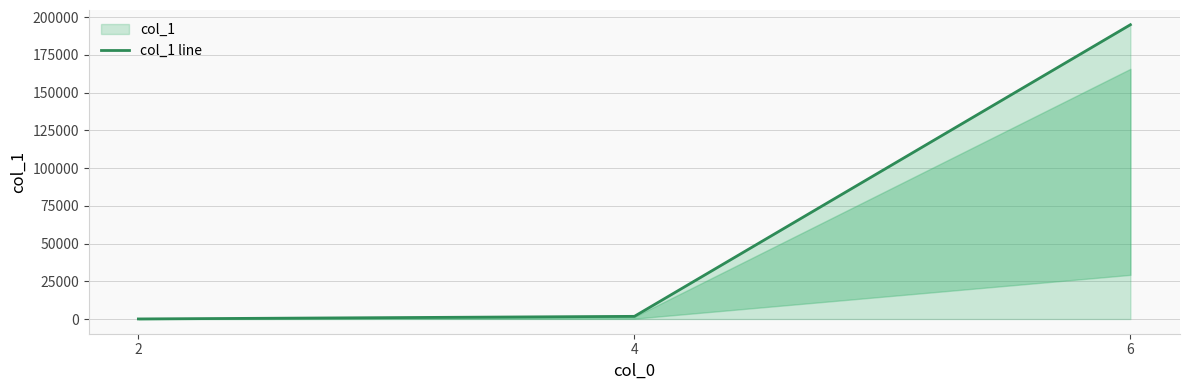

Reading left to right, list all the values displayed in this chart.

44	1764	195062